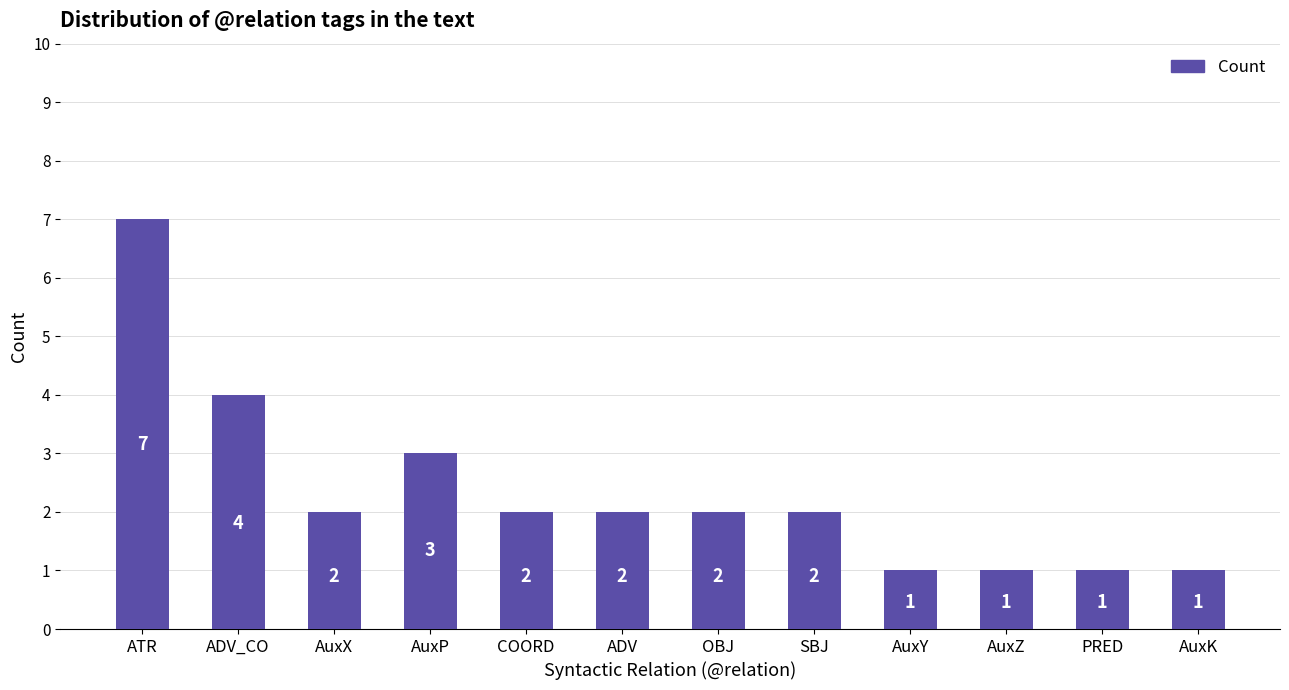

What is the sum of all values?

28